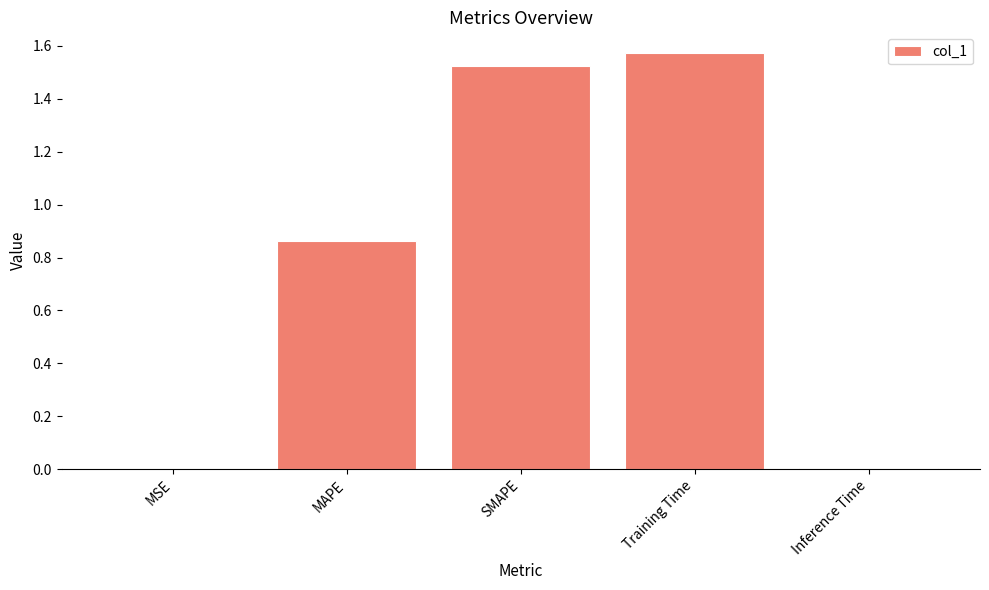

At which category does the chart reach its peak across all series?

Training Time